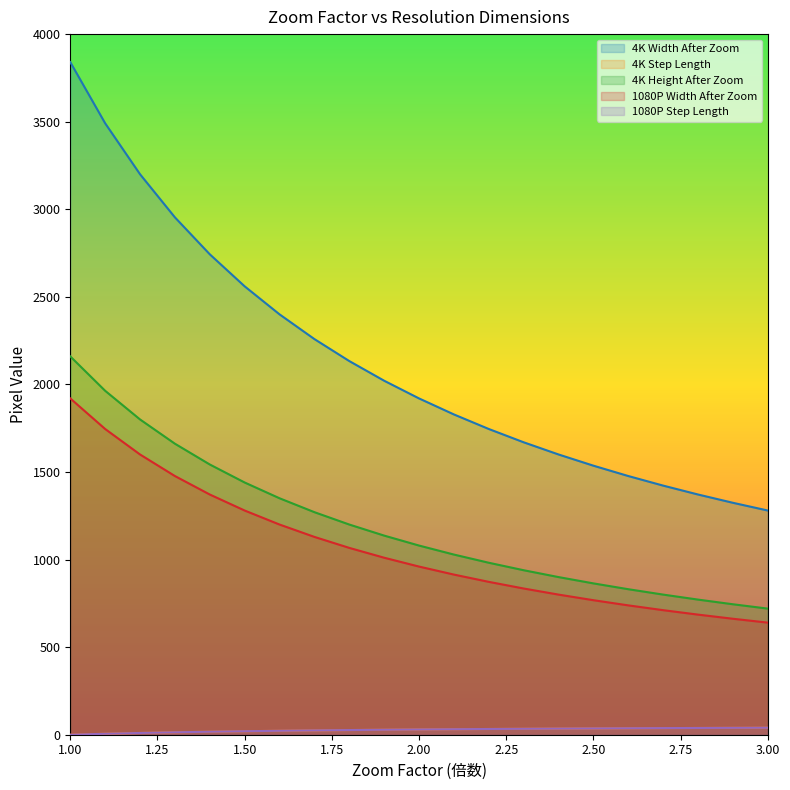

Is the value of 1080P Step Length at 2.1 greater than the value of 4K Width After Zoom at 3?

No